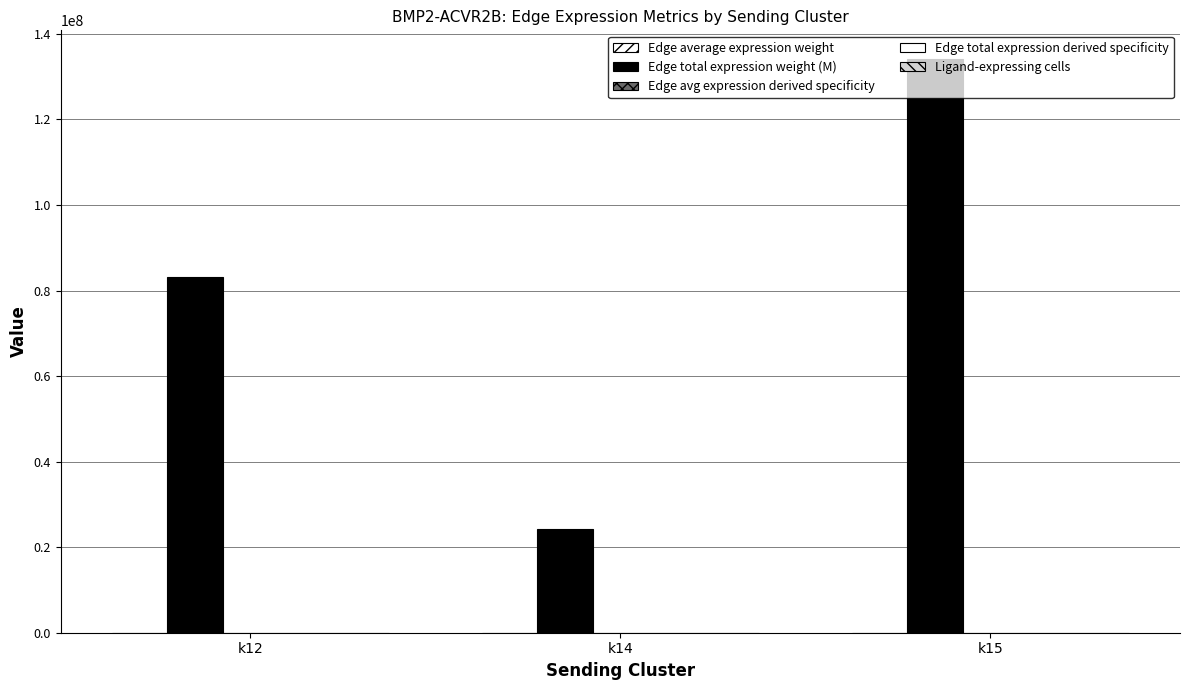

Reading right to left, extract all data points from this chart.

Edge average expression weight: k15=85.9	k14=23.1	k12=42.4
Edge total expression weight (M): k15=134137436.0	k14=24340468.8	k12=83102071.2
Edge avg expression derived specificity: k15=0.2	k14=0.1	k12=0.1
Edge total expression derived specificity: k15=0.2	k14=0.0	k12=0.1
Ligand-expressing cells: k15=126.0	k14=67.0	k12=166.0